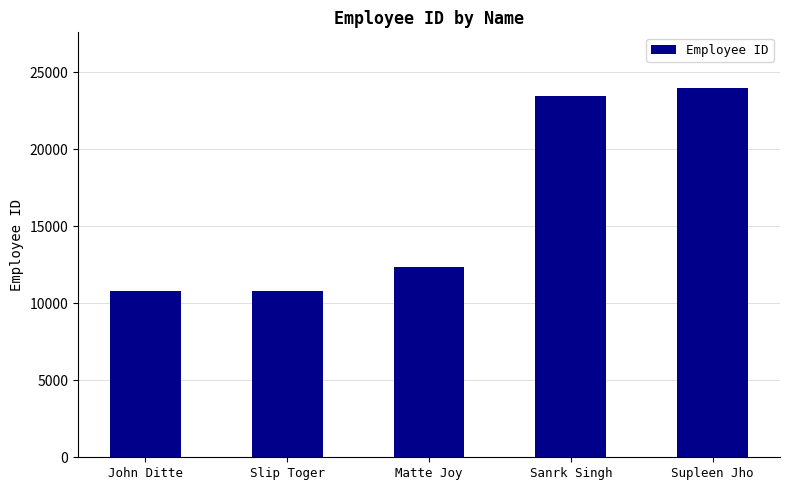

What is the maximum value shown in the chart?

23980